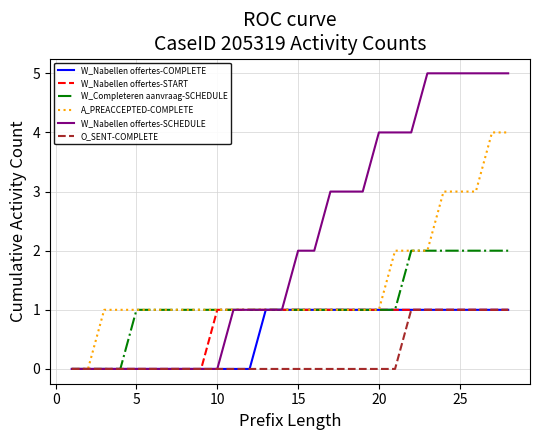

Reading left to right, transcribe all the data shown in this chart.

W_Nabellen offertes-COMPLETE: 0	0	0	0	0	0	0	0	0	0	0	0	1	1	1	1	1	1	1	1	1	1	1	1	1	1	1	1
W_Nabellen offertes-START: 0	0	0	0	0	0	0	0	0	1	1	1	1	1	1	1	1	1	1	1	1	1	1	1	1	1	1	1
W_Completeren aanvraag-SCHEDULE: 0	0	0	0	1	1	1	1	1	1	1	1	1	1	1	1	1	1	1	1	1	2	2	2	2	2	2	2
A_PREACCEPTED-COMPLETE: 0	0	1	1	1	1	1	1	1	1	1	1	1	1	1	1	1	1	1	1	2	2	2	3	3	3	4	4
W_Nabellen offertes-SCHEDULE: 0	0	0	0	0	0	0	0	0	0	1	1	1	1	2	2	3	3	3	4	4	4	5	5	5	5	5	5
O_SENT-COMPLETE: 0	0	0	0	0	0	0	0	0	0	0	0	0	0	0	0	0	0	0	0	0	1	1	1	1	1	1	1